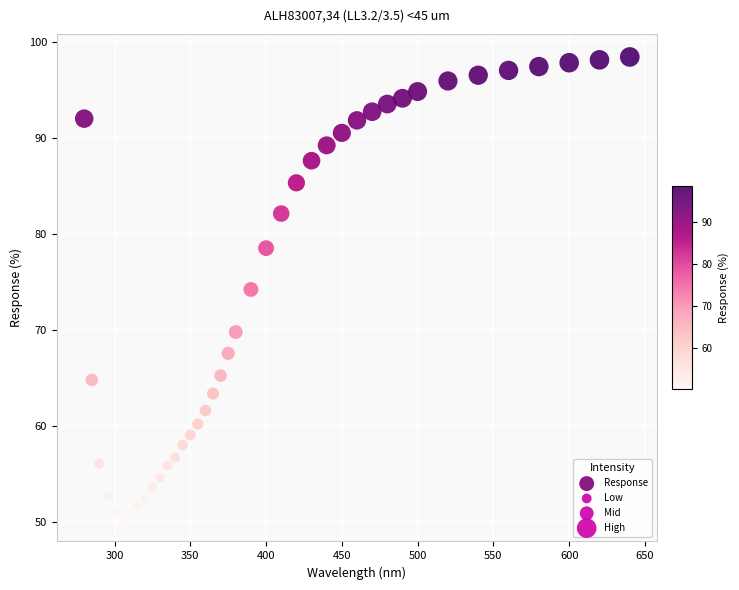

What is the range of X values (max minus min)?

360.0